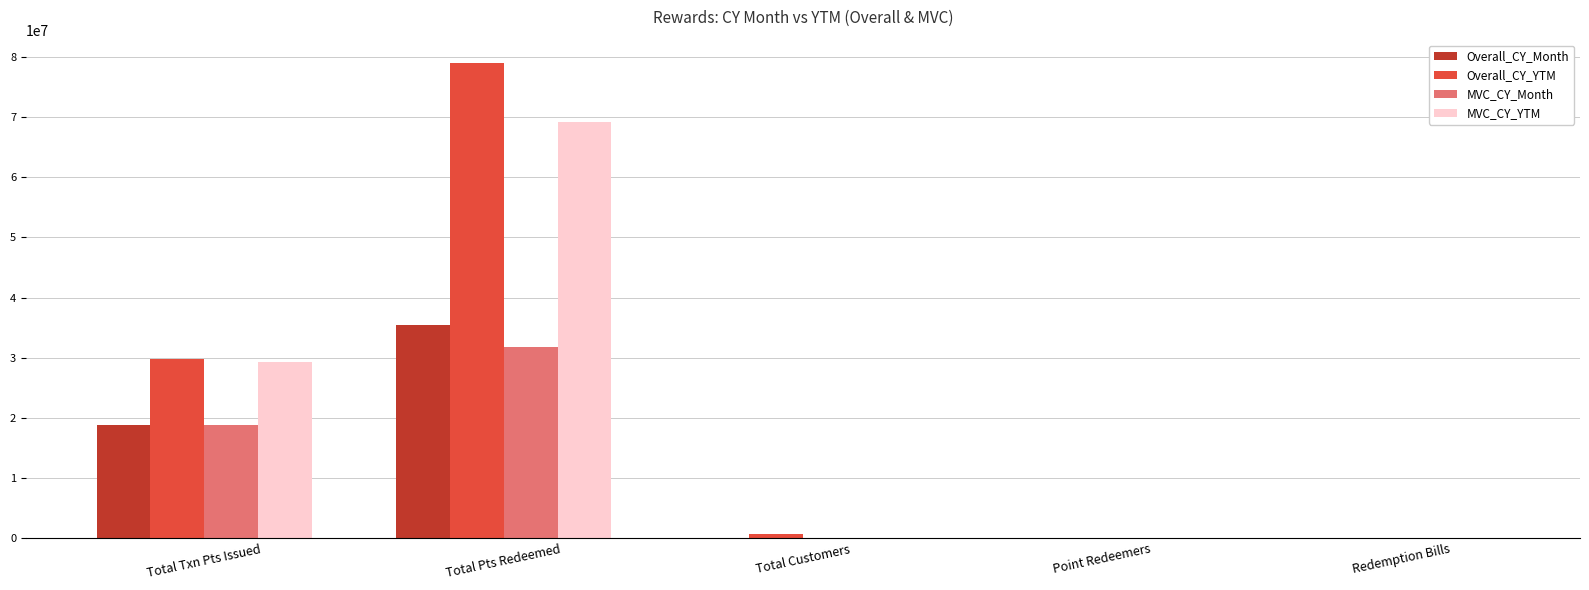

Between Total Txn Pts Issued and Total Pts Redeemed, which series saw the biggest shift?

Overall_CY_YTM